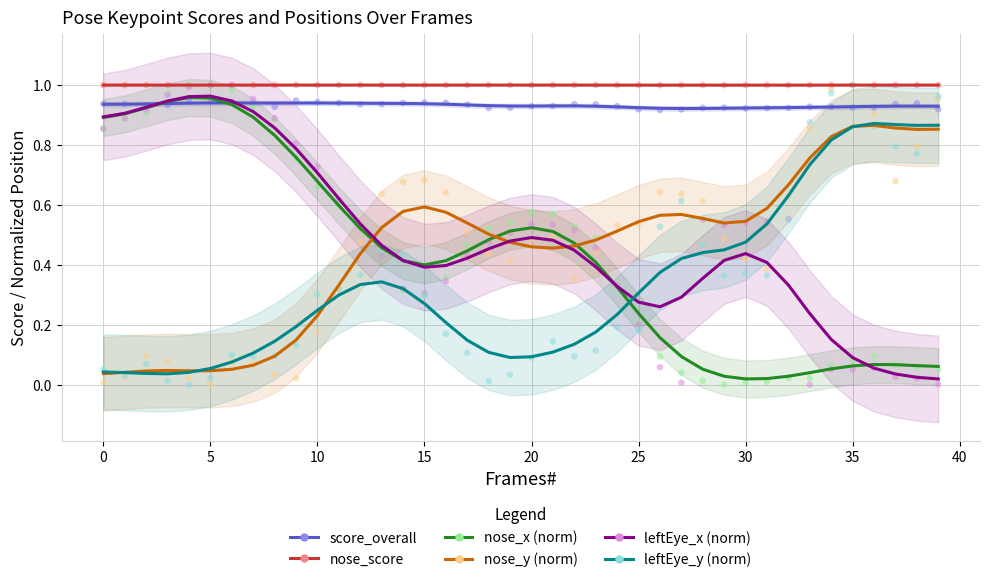

Which series has the largest total across all categories?

nose_score